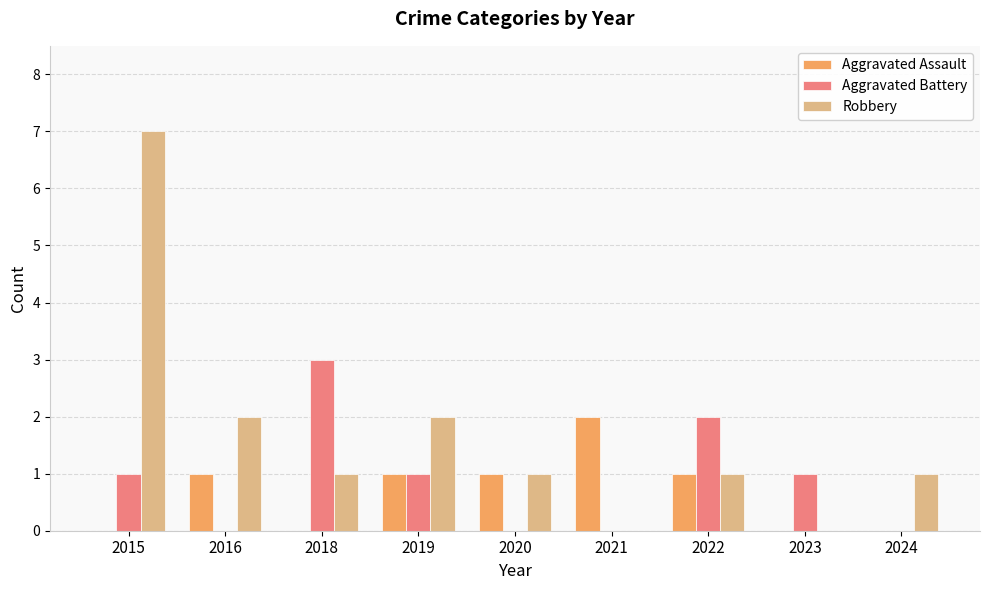

Which series has the largest total across all categories?

Robbery